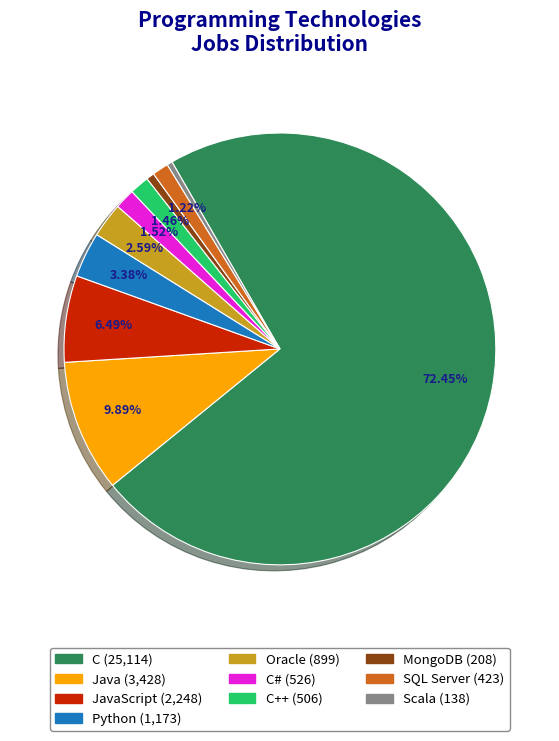

To the nearest percent, what is the difference between the largest and smallest slice percentages?

72%